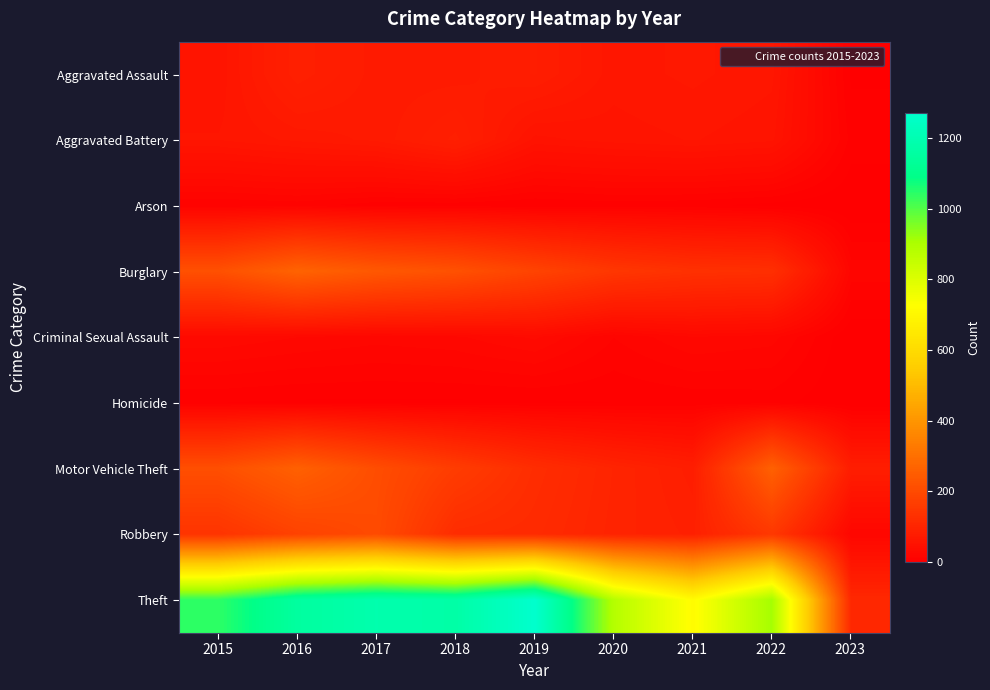

List the series in order of their peak value, lowest first.

Homicide, Arson, Criminal Sexual Assault, Aggravated Battery, Aggravated Assault, Robbery, Motor Vehicle Theft, Burglary, Theft